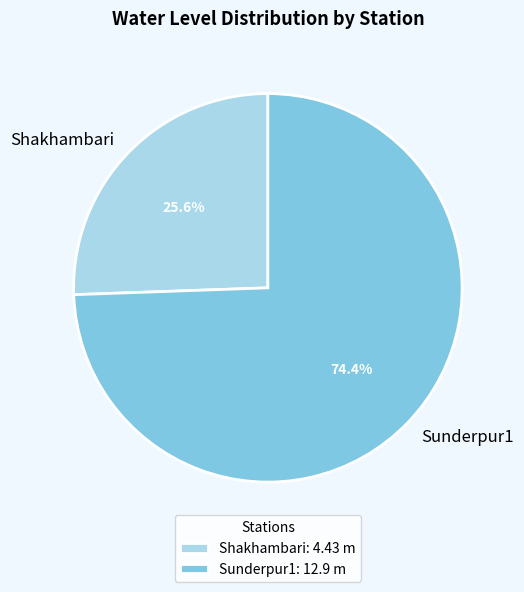

Which slice represents more than half of the pie?

Sunderpur1